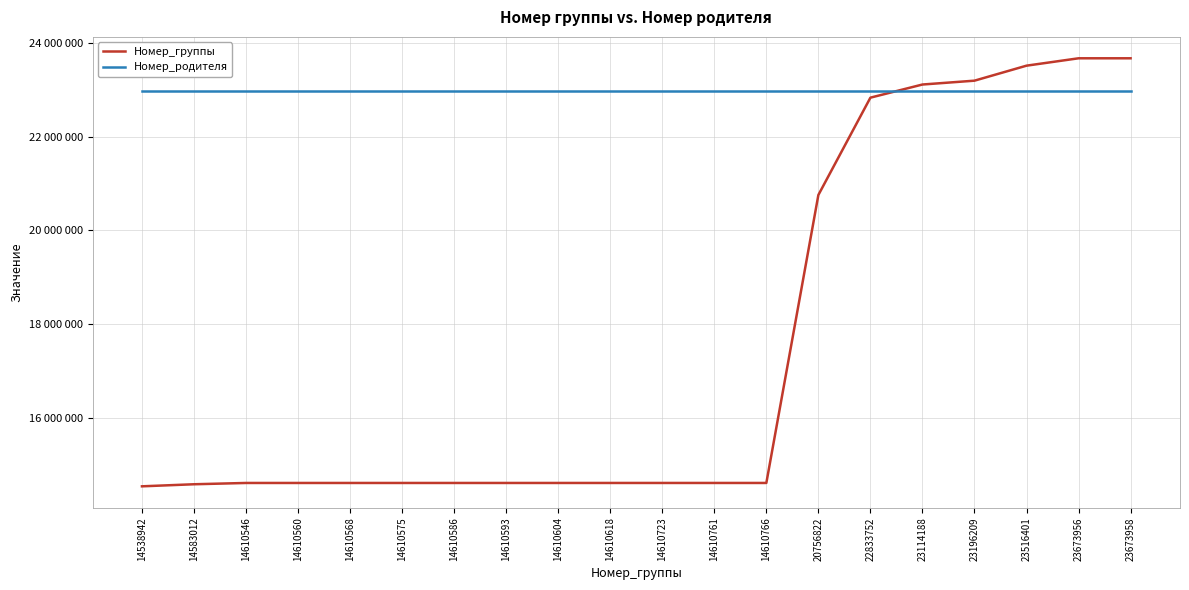

At which label does Номер_родителя reach its peak?

14538942